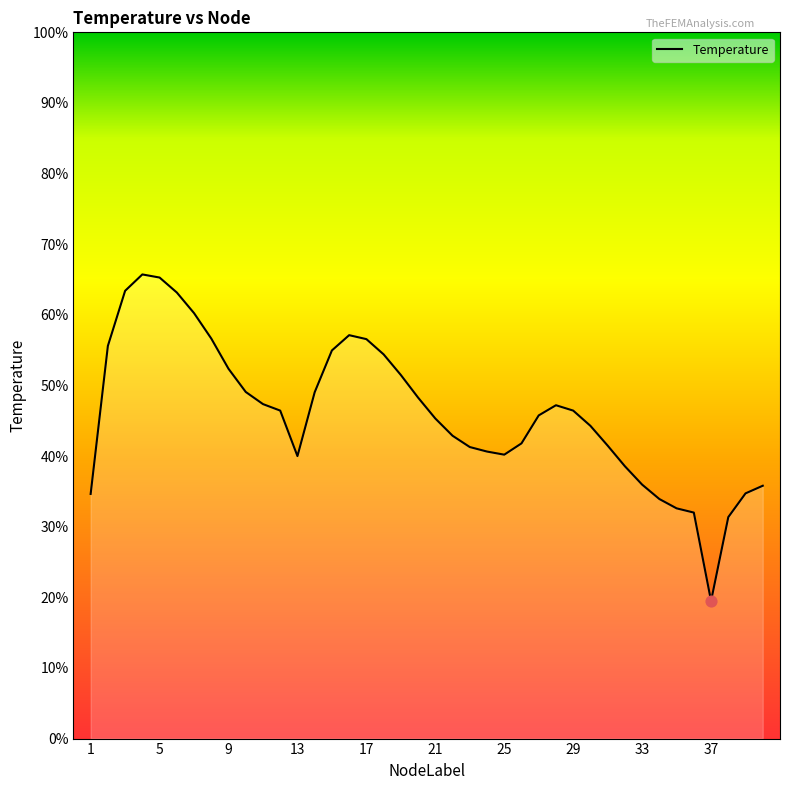

Is this an area chart (filled region under the line)?

Yes